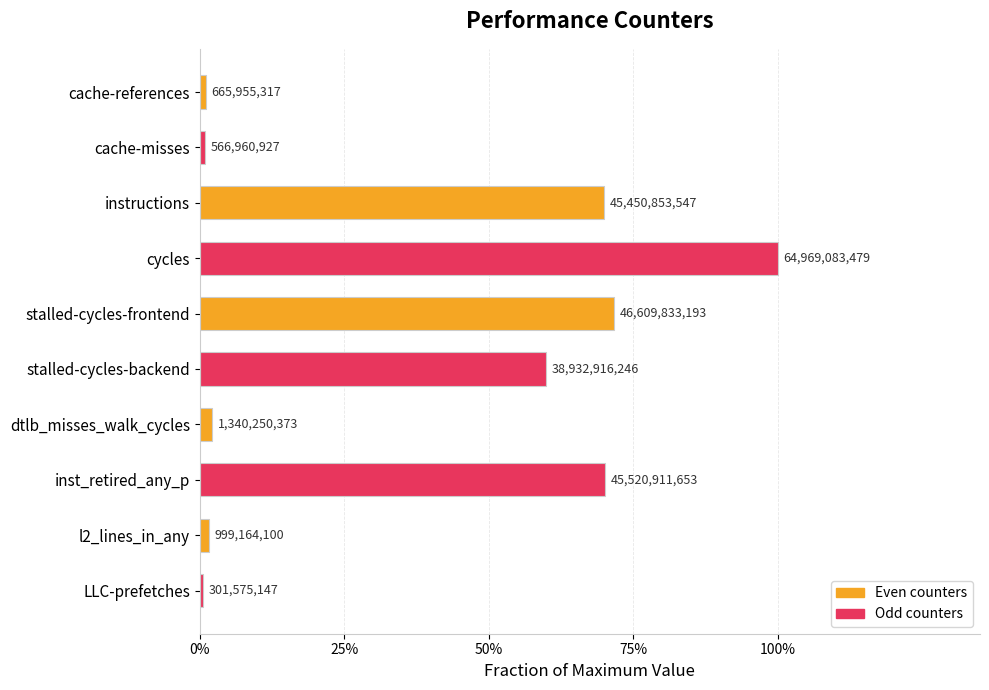

What is the sum of all values?

3.8